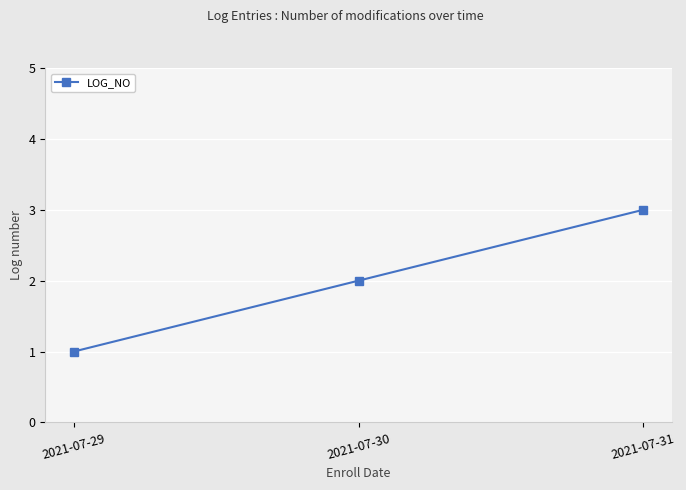

Count the values in the range 1 to 3.

3